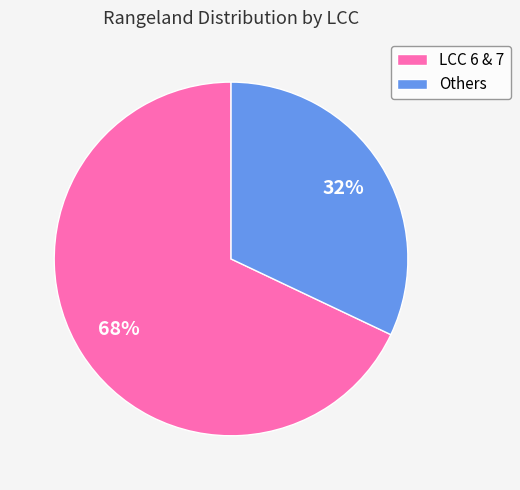

Is there any slice that represents more than half of the pie?

Yes